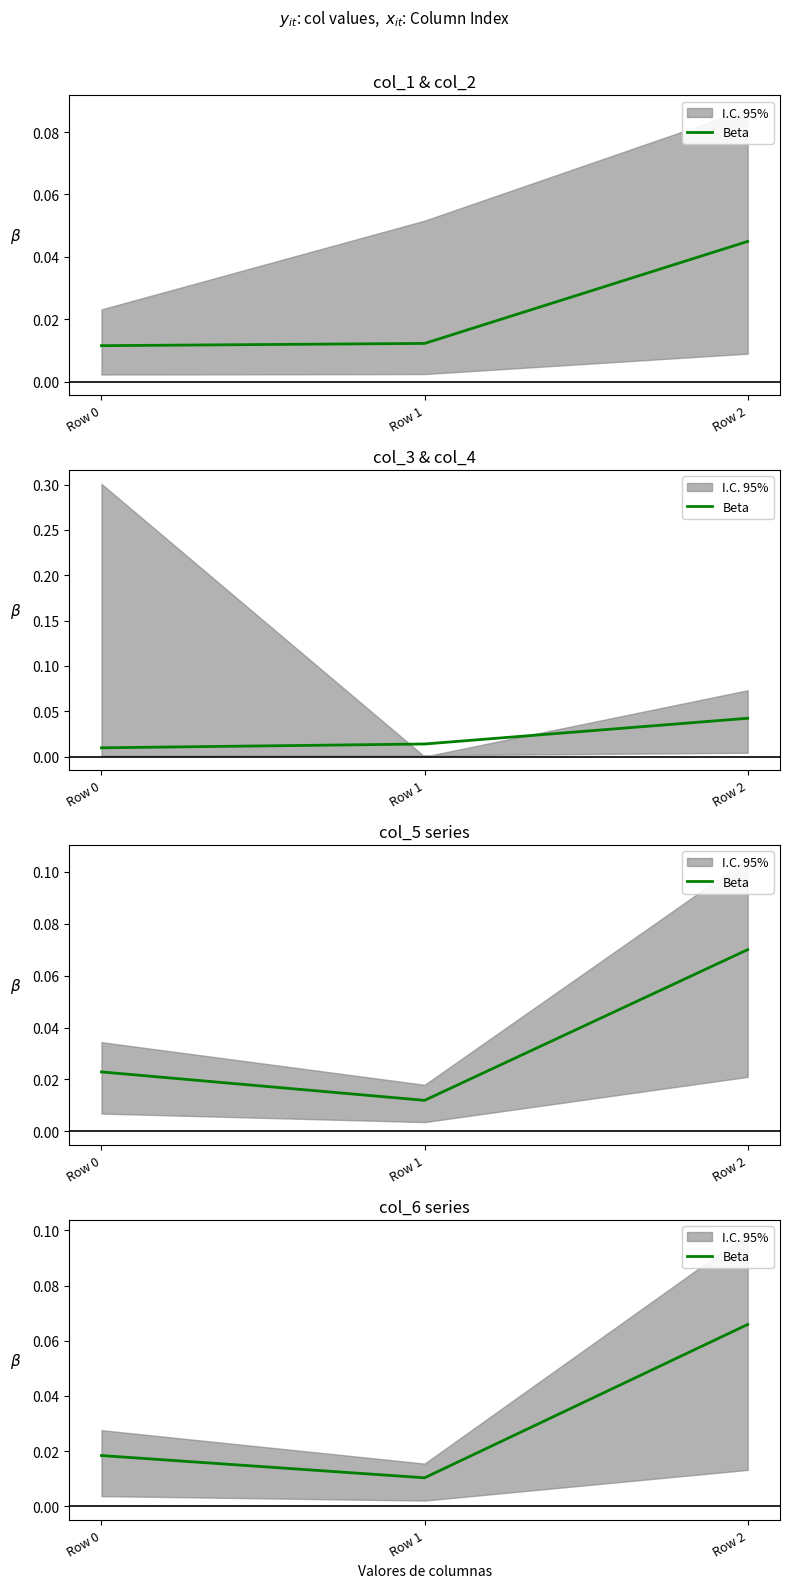

What is the maximum value shown in the chart?

0.1